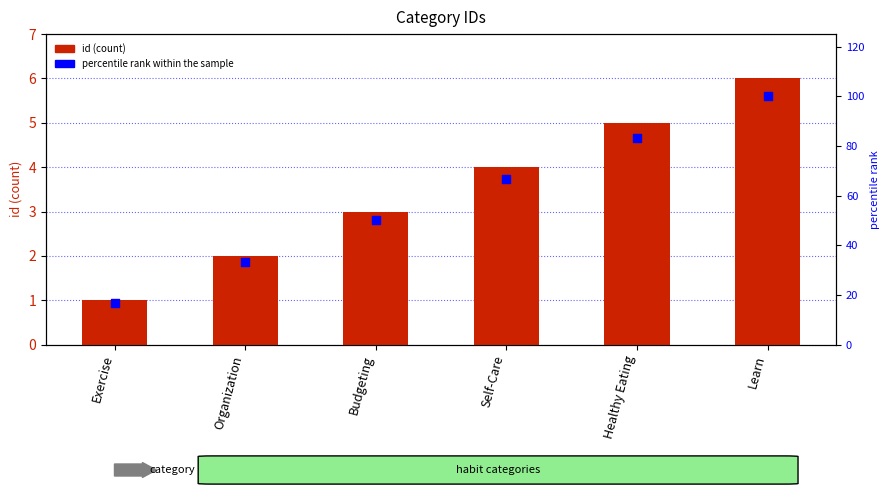

Which series has the largest total across all categories?

percentile rank within the sample